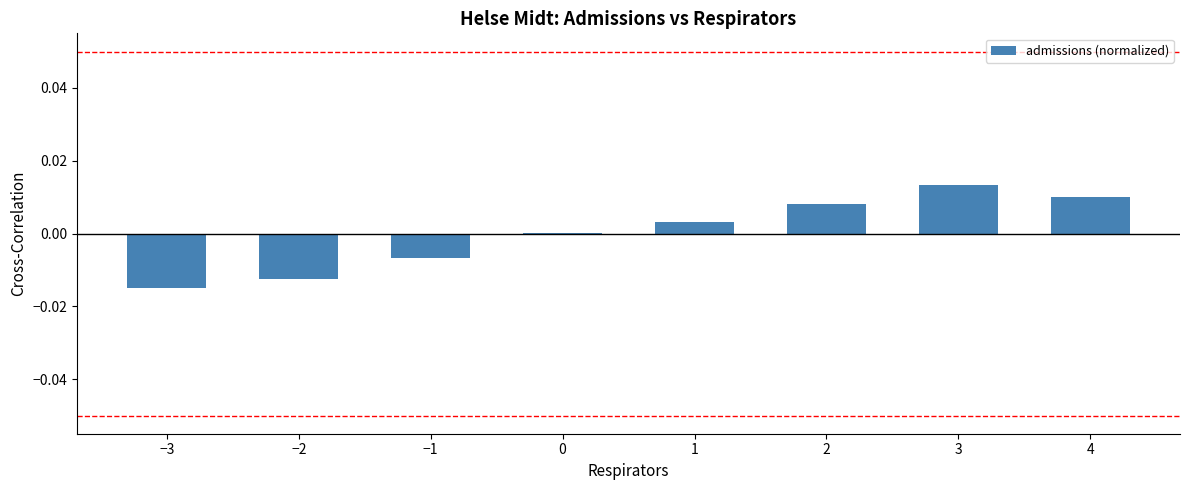

At which category does the chart reach its peak across all series?

3